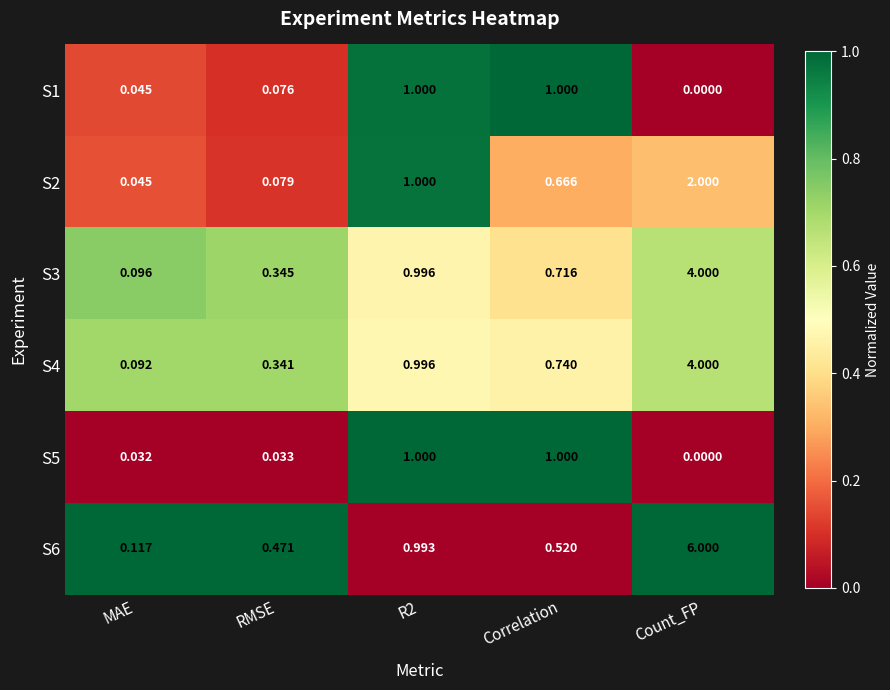

At which label does S4 reach its peak?

Count_FP